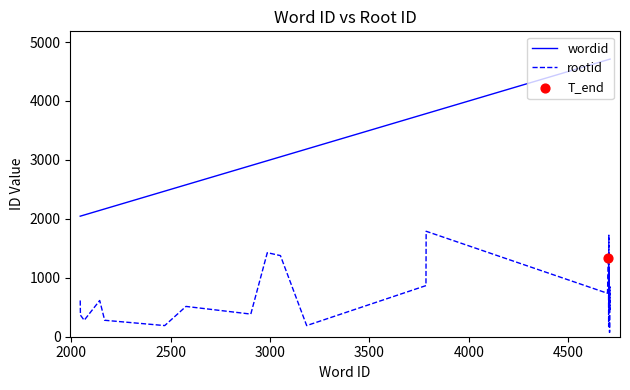

Which series has the largest range (max minus min)?

wordid